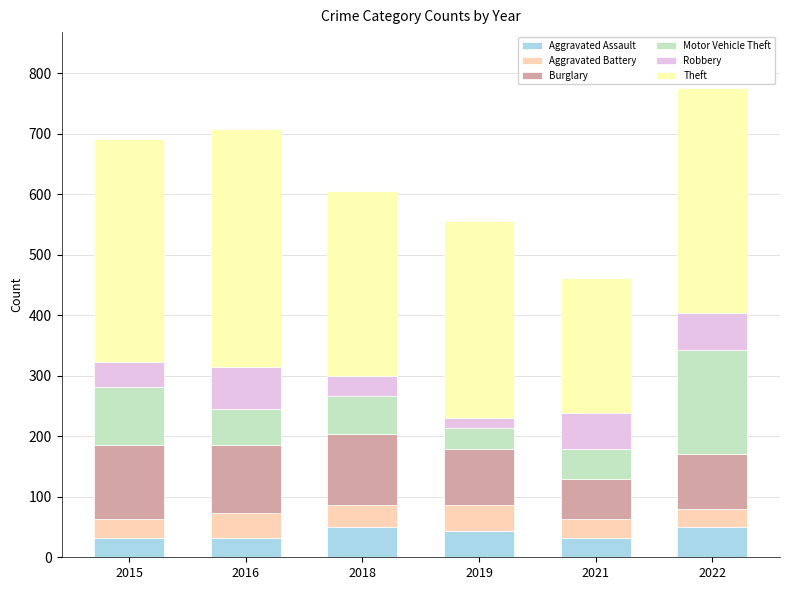

What are all the series names shown in the legend?

Aggravated Assault, Aggravated Battery, Burglary, Motor Vehicle Theft, Robbery, Theft